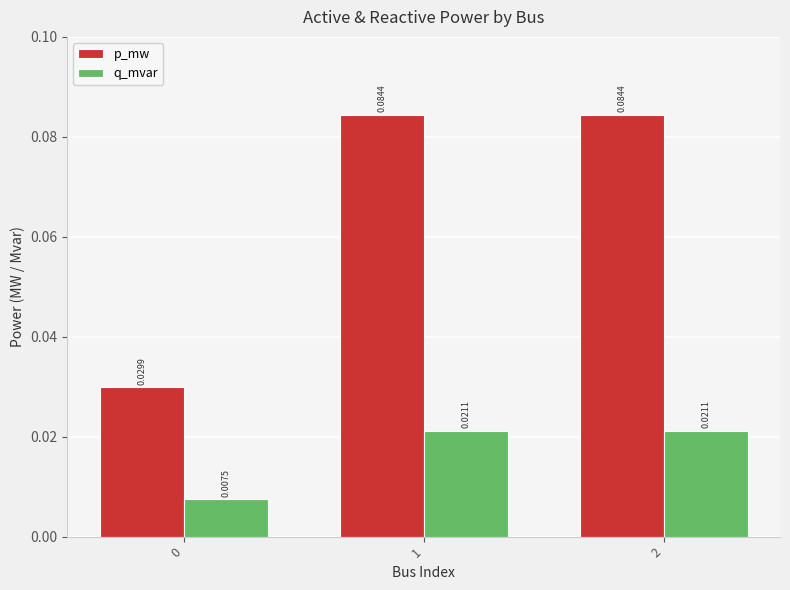

Rank the series by their maximum value, from lowest to highest.

q_mvar, p_mw